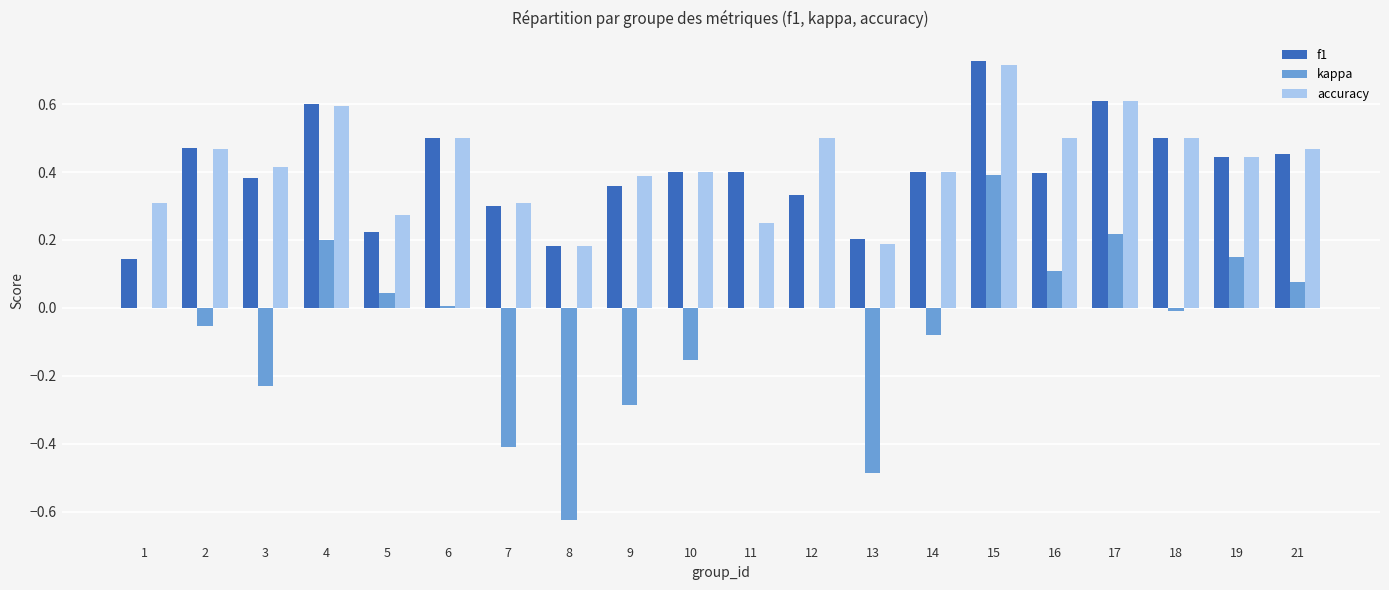

The accuracy series shows 0.4 at 9. True or false?

True